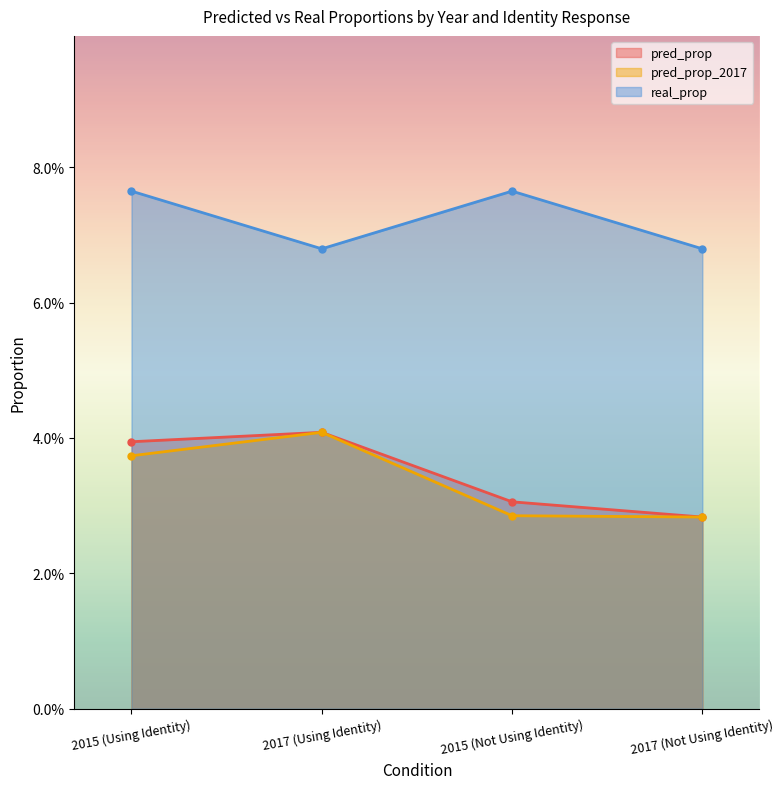

What is the value of the real_prop point at the 3rd from the left?

0.1